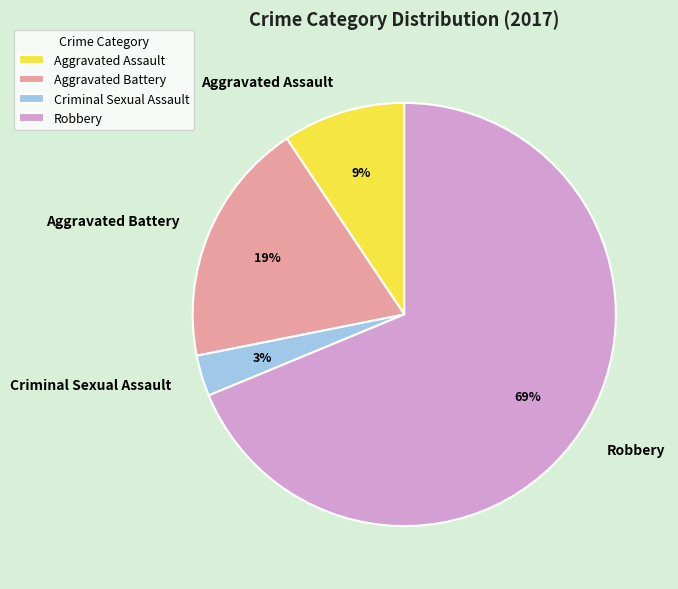

To the nearest percent, what is the difference between the Aggravated Battery and Criminal Sexual Assault slice percentages?

16%